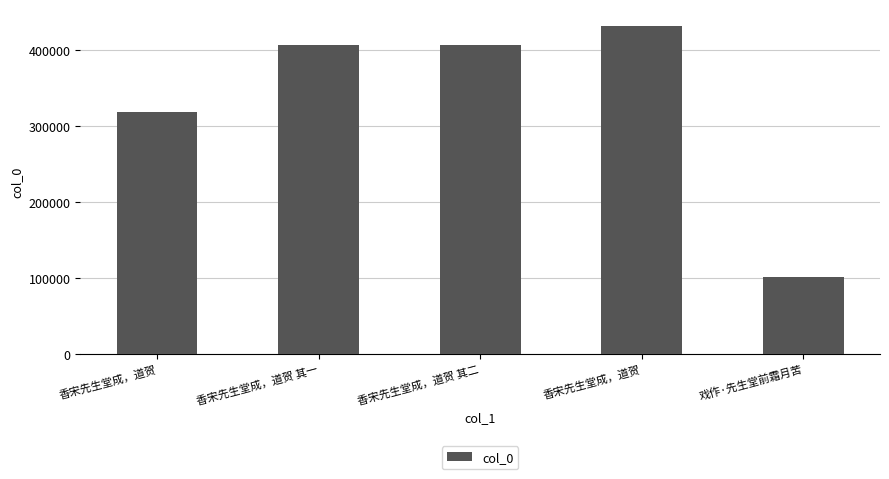

What is the difference between the maximum and minimum values?

331715